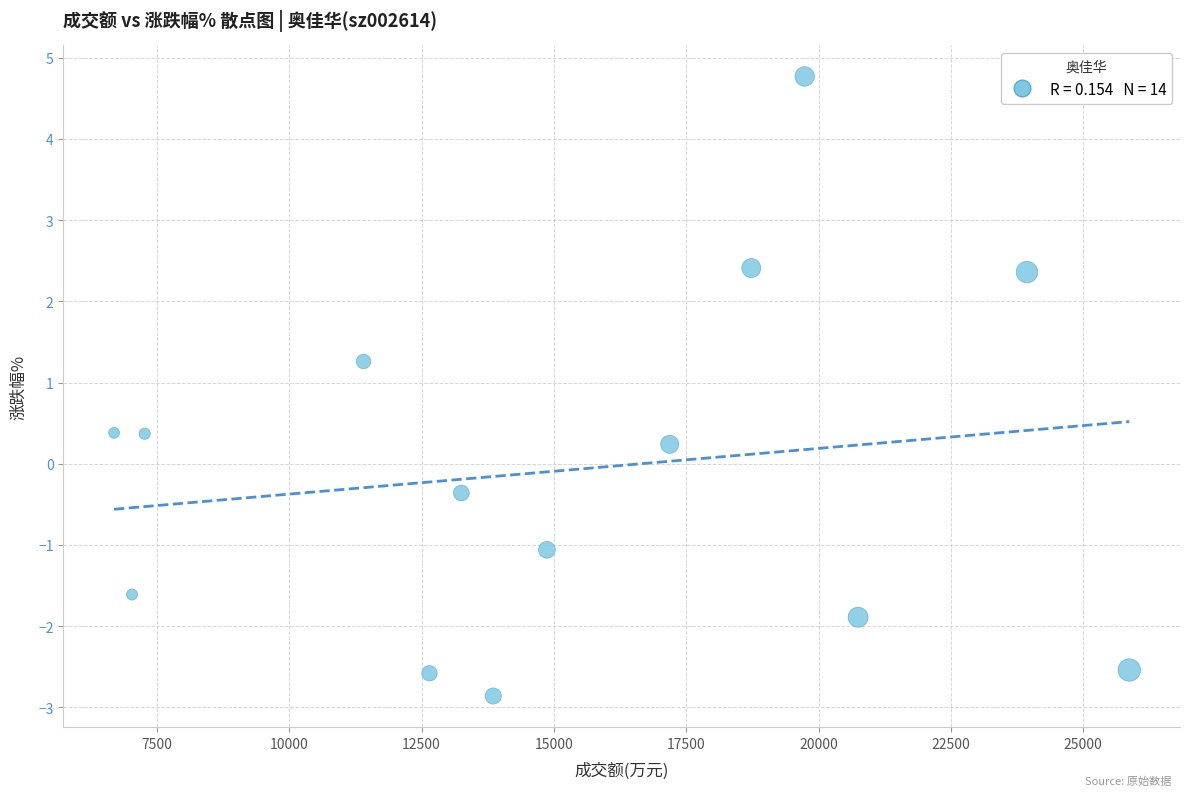

What is the range of Y values (max minus min)?

7.6